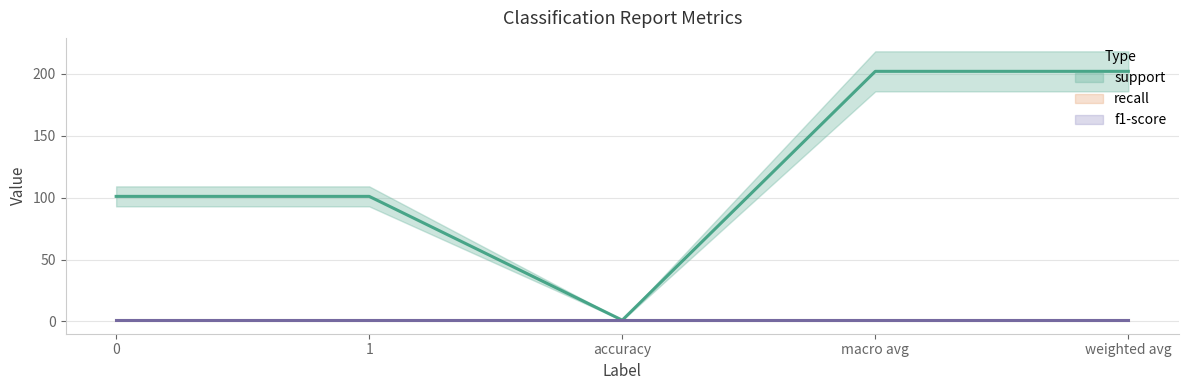

How many lines are shown in the chart?

3